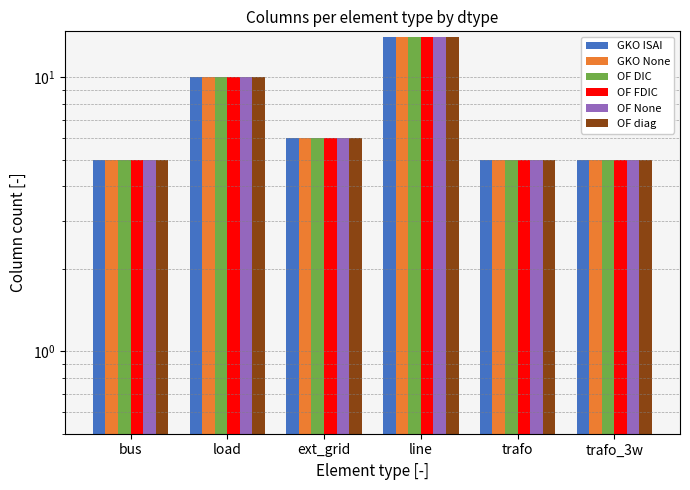

What is the sum of the GKO None values at line and bus?

19